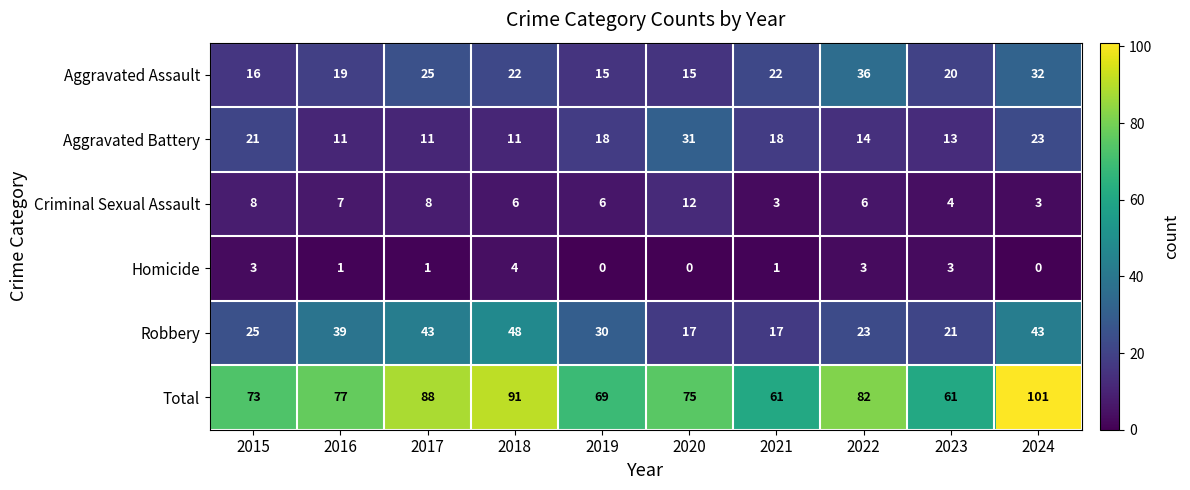

Which series has the largest range (max minus min)?

Total